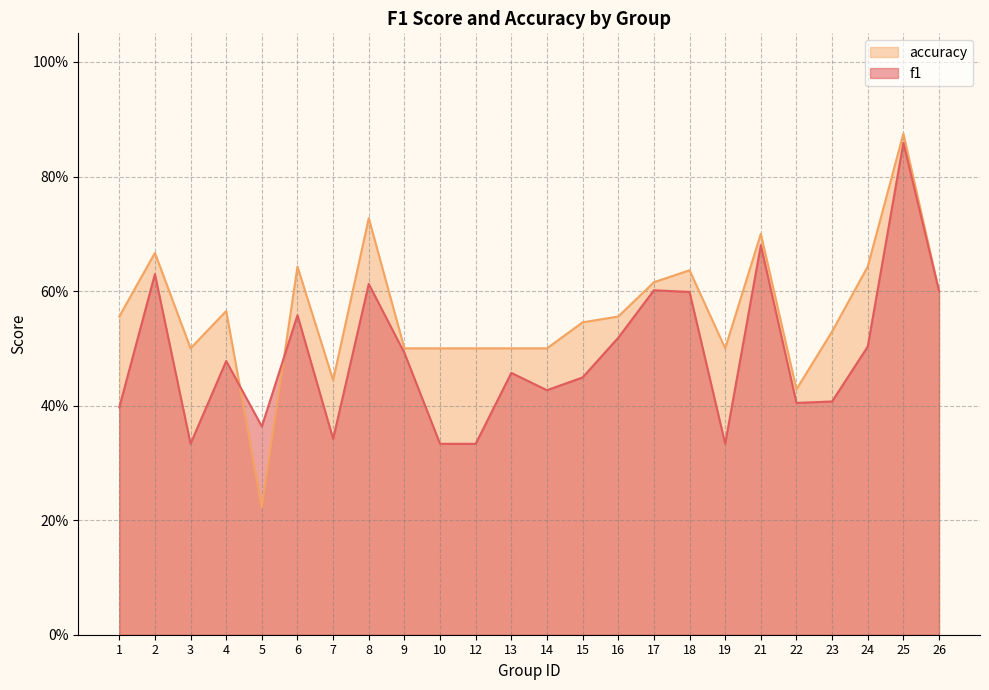

Where is the first local minimum for f1?

3